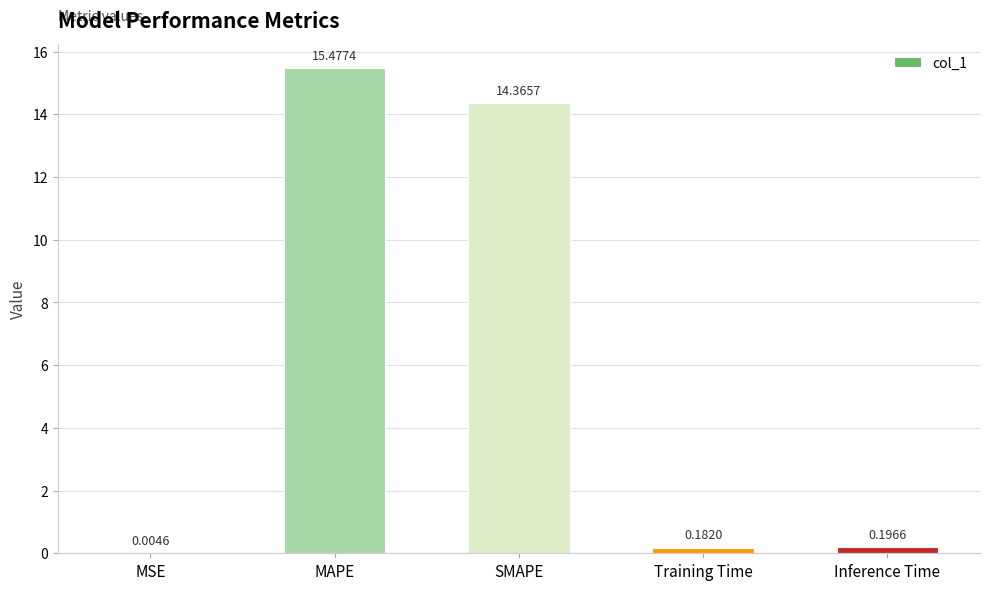

What is the sum of all values?

30.2